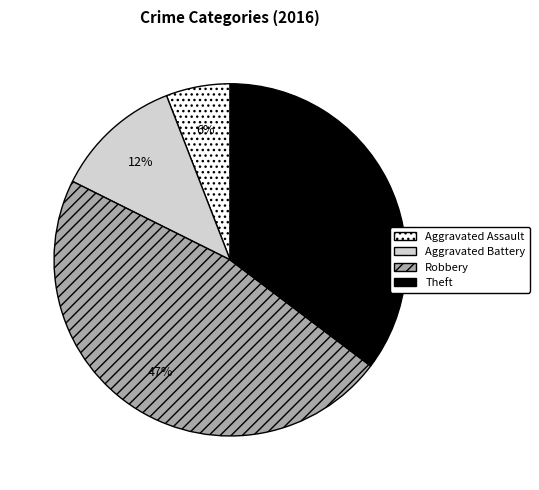

To the nearest percent, what portion does Robbery represent?

47%